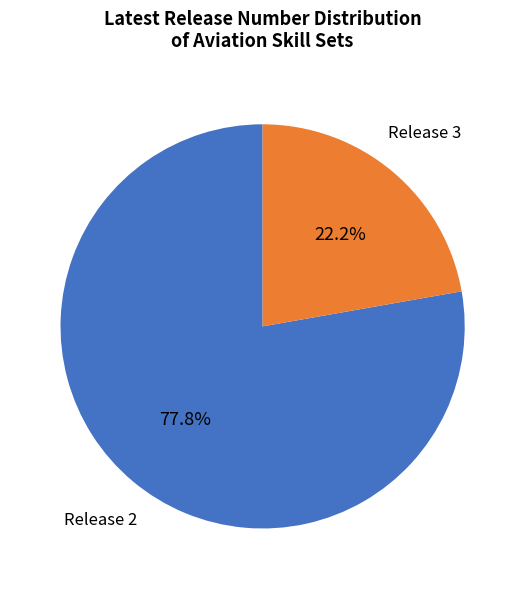

Is there a majority slice in this chart?

Yes